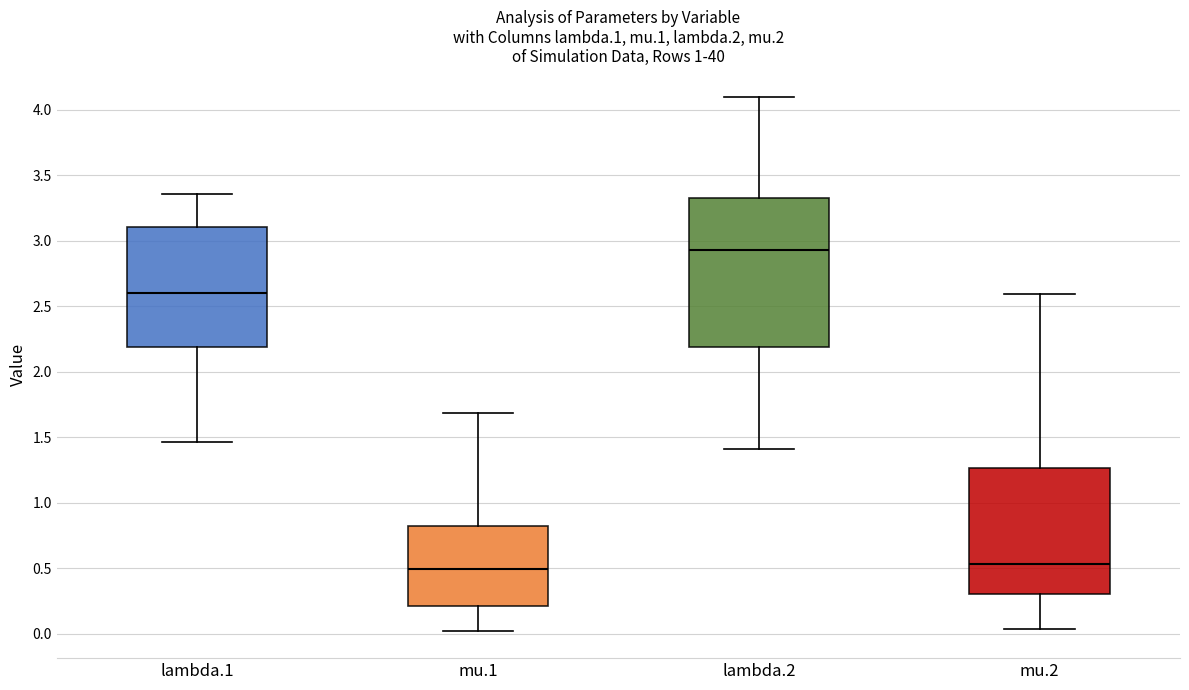

Comparing the boxes themselves (not the whiskers), which one is the tallest?

lambda.2